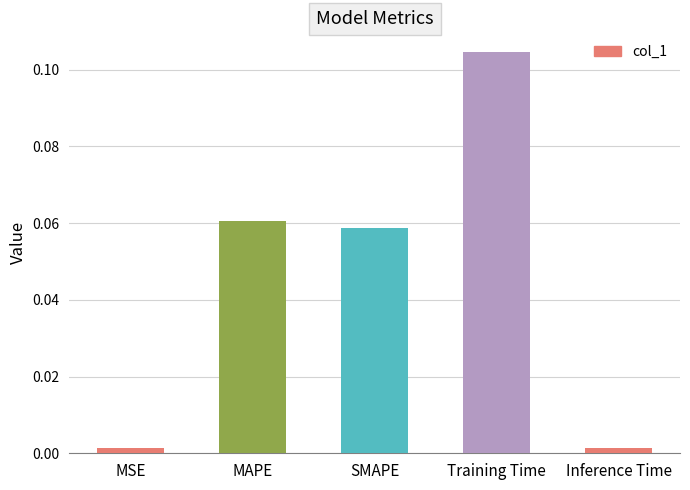

What is the label of the 3rd bar from the left?

SMAPE